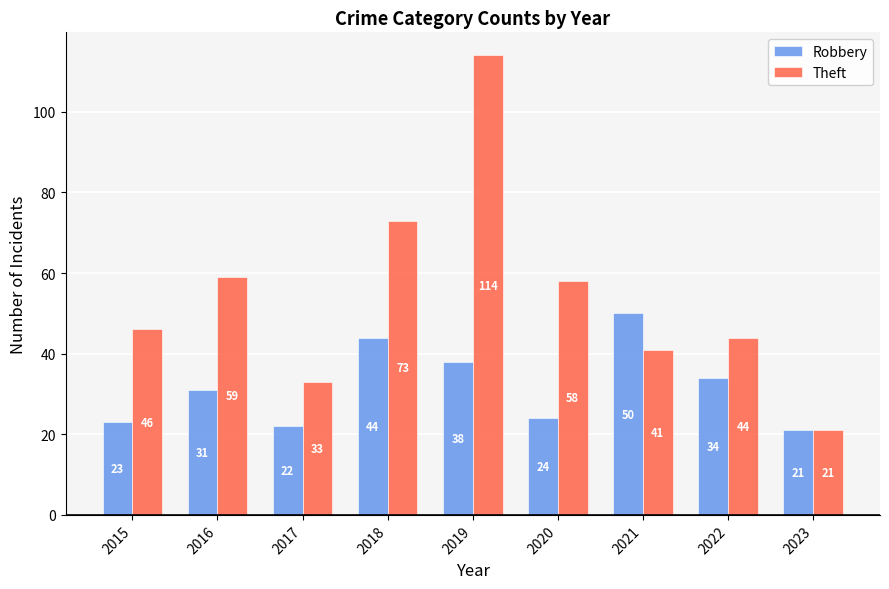

True or false: Robbery has a value of 6 at 2020.

False